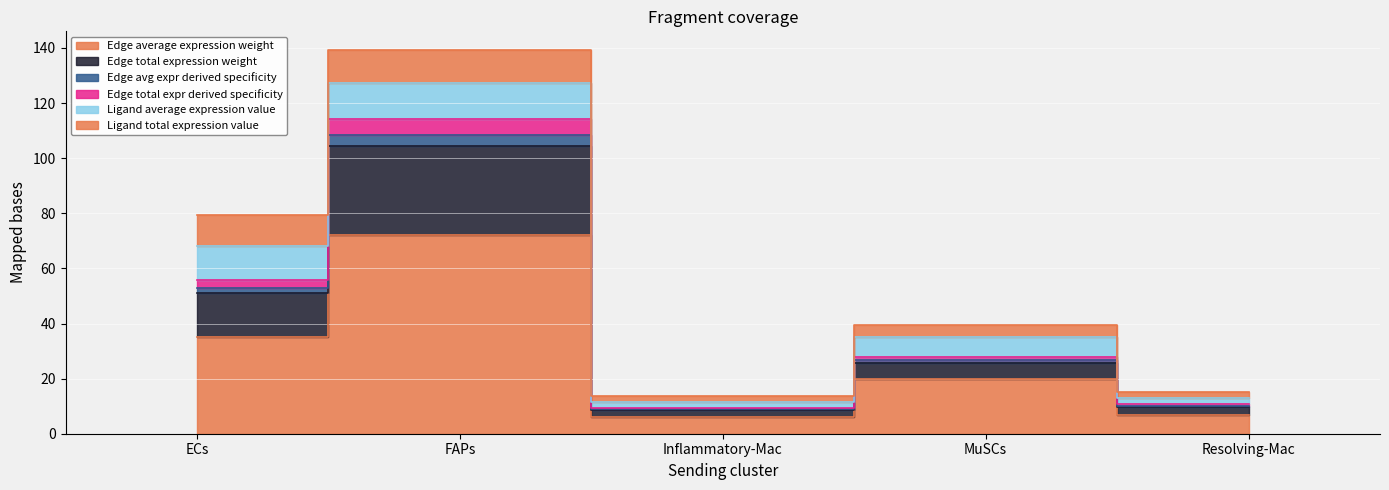

What position from the left is FAPs?

2